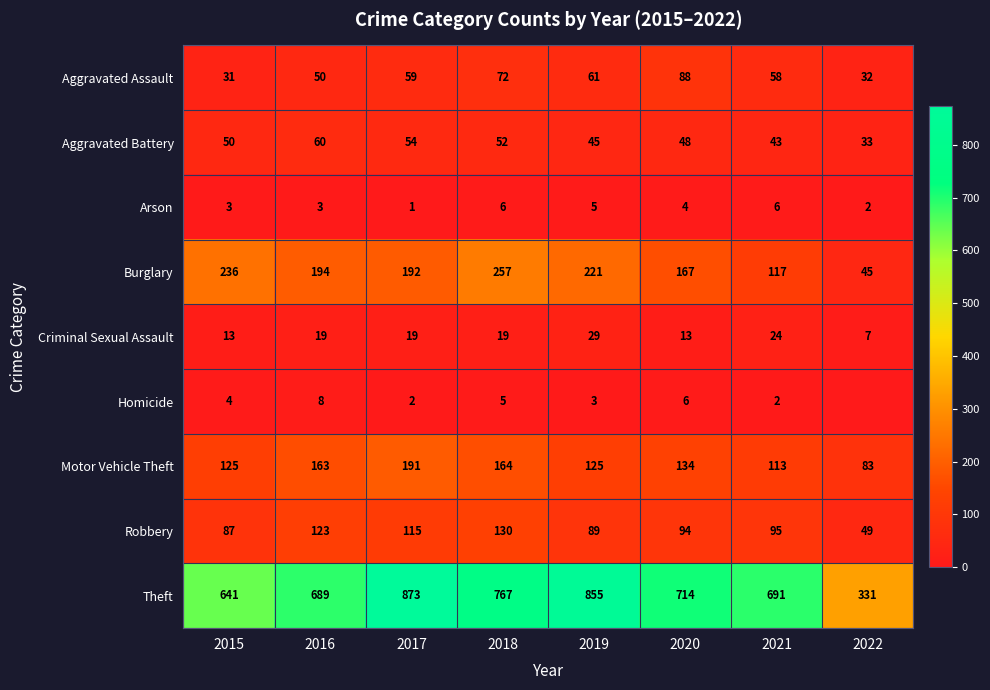

What is the total value across all series at 2016?

1309